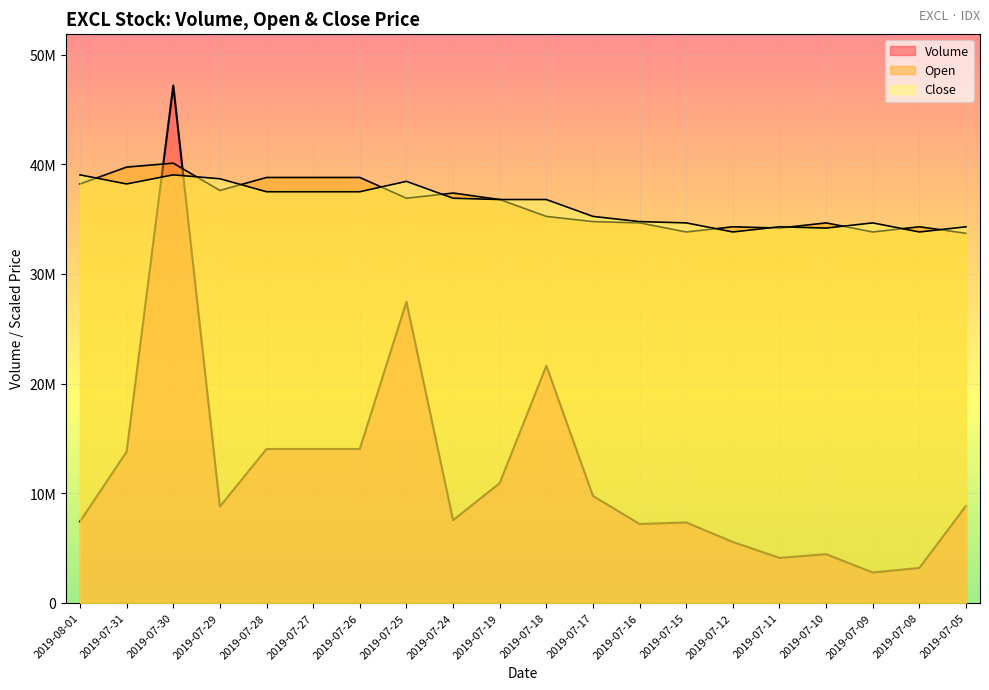

Does the chart display data point markers on the line(s)?

No